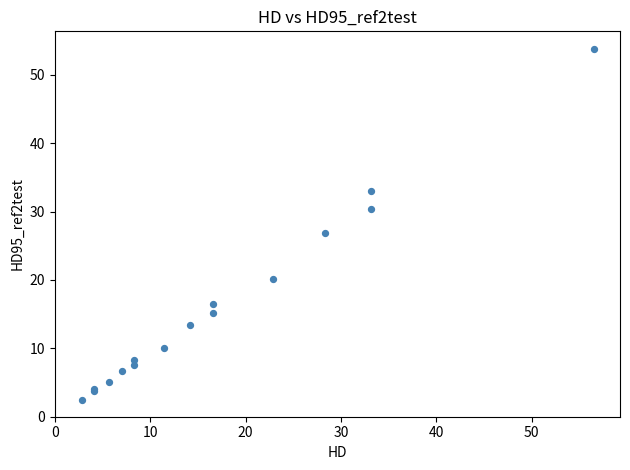

What Y value in the scatter plot is closest to 28?

26.9